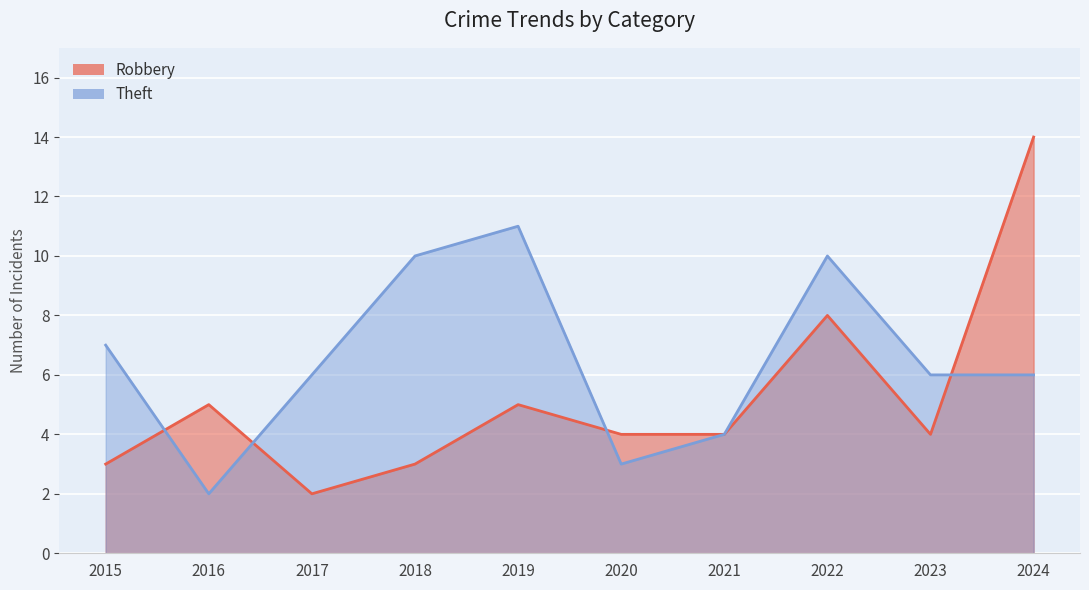

What is the value of the Robbery point at the 4th from the left?

3